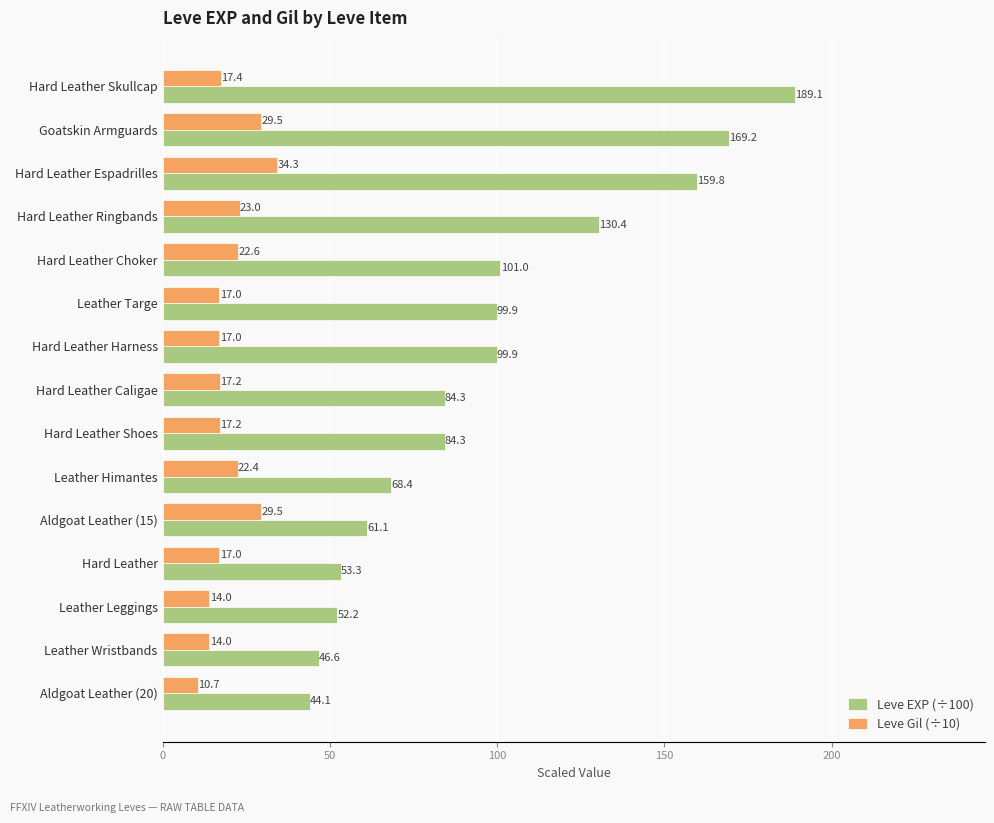

Which category has the lowest value across all series?

Aldgoat Leather (20)